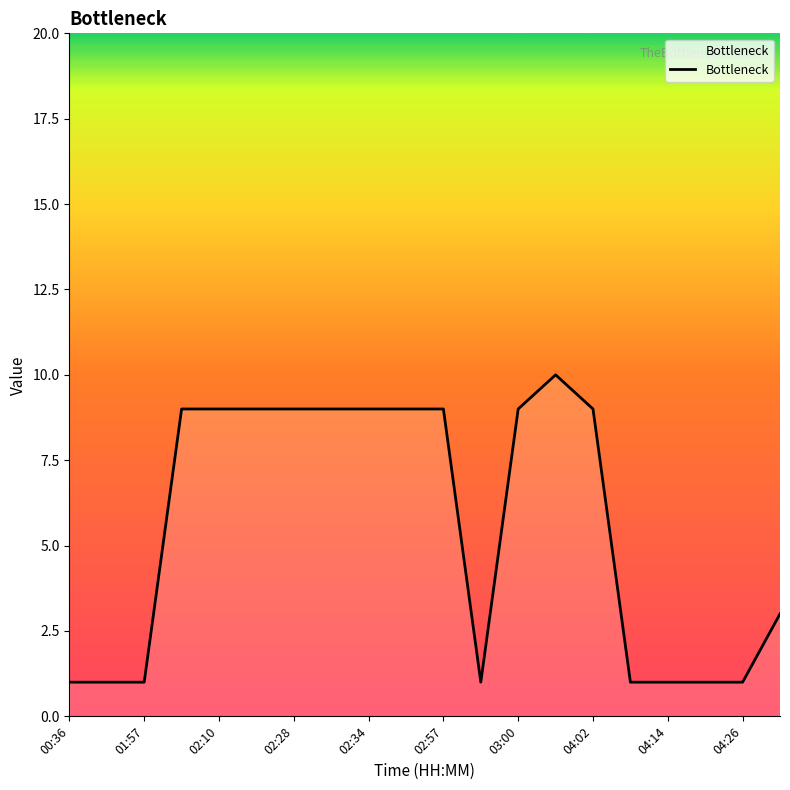

Does the chart display data point markers on the line(s)?

No